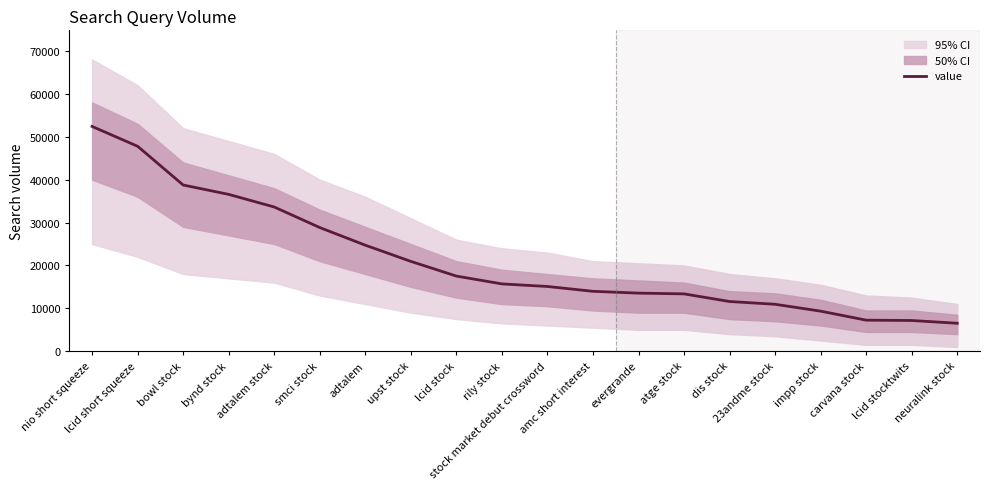

Approximately how many times larger is the value at evergrande compared to bynd stock?

0.4